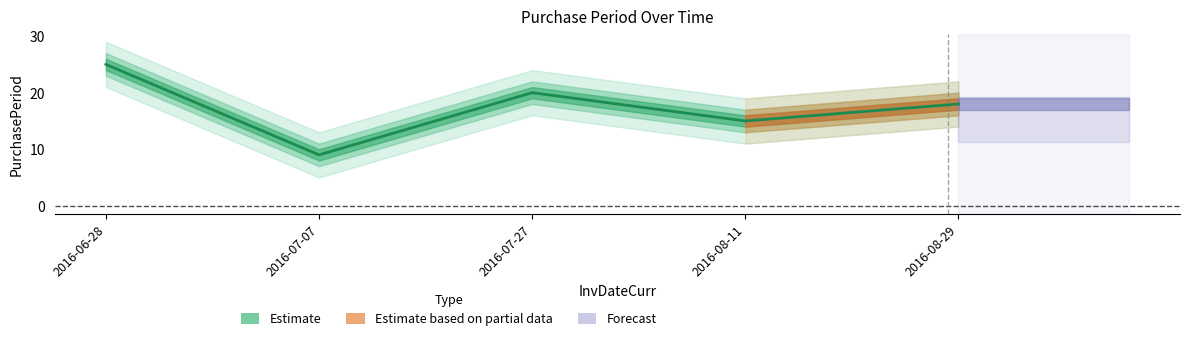

Reading right to left, transcribe all the data shown in this chart.

18	15	20	9	25